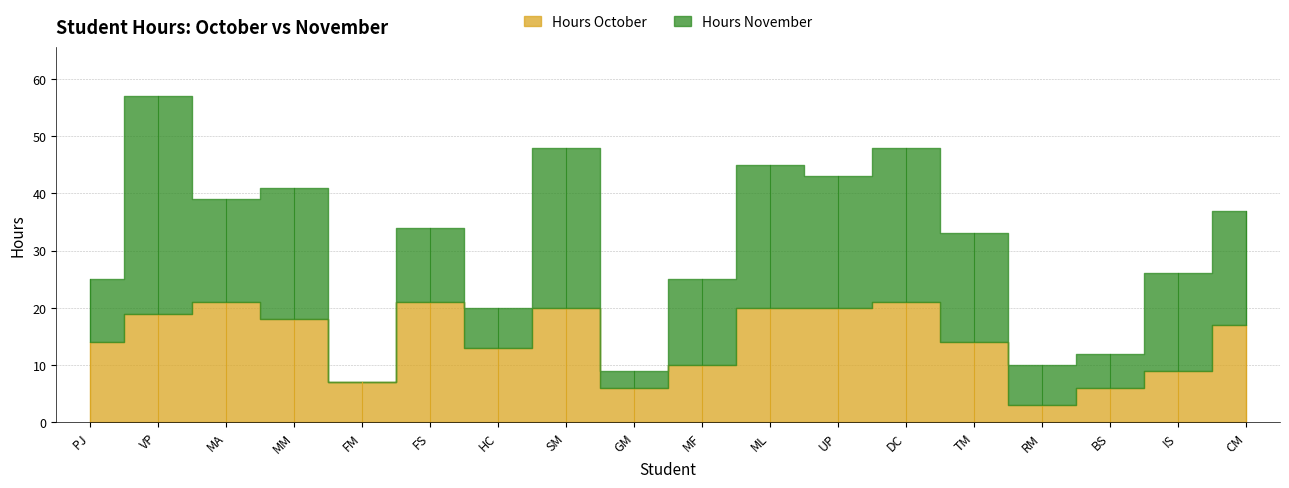

At which category is the sum across all series the highest?

VP